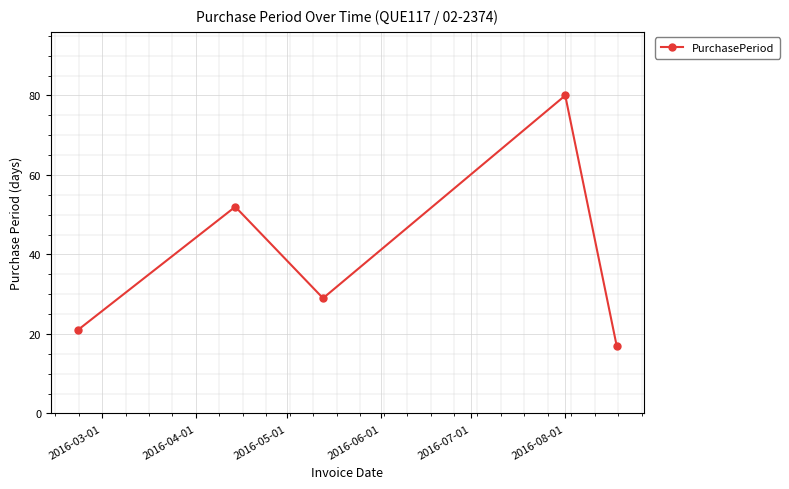

What is the value of the 4th point from the left?

80